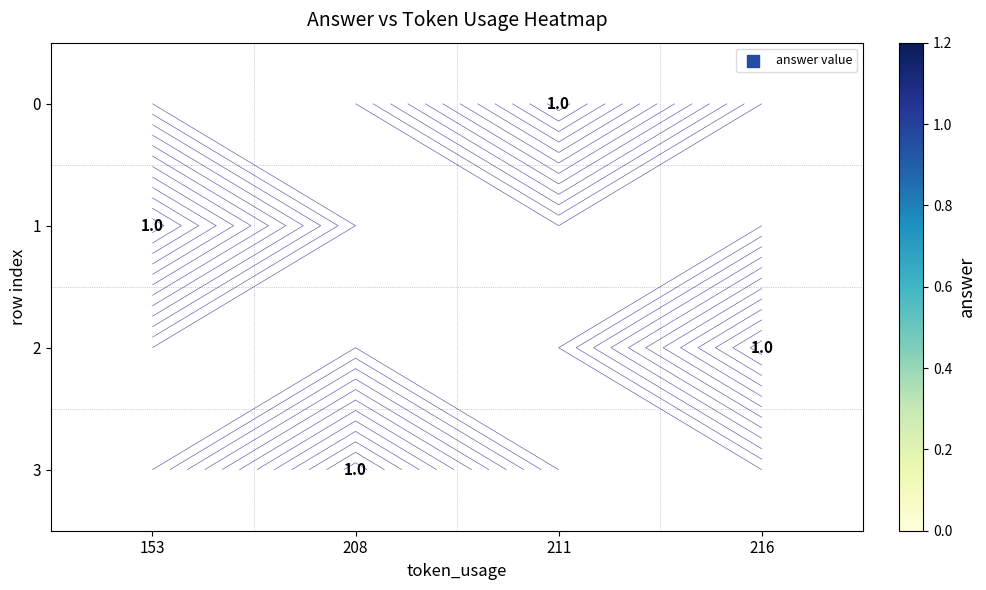

Is the value of 1 at 216 greater than the value of 0 at 216?

No